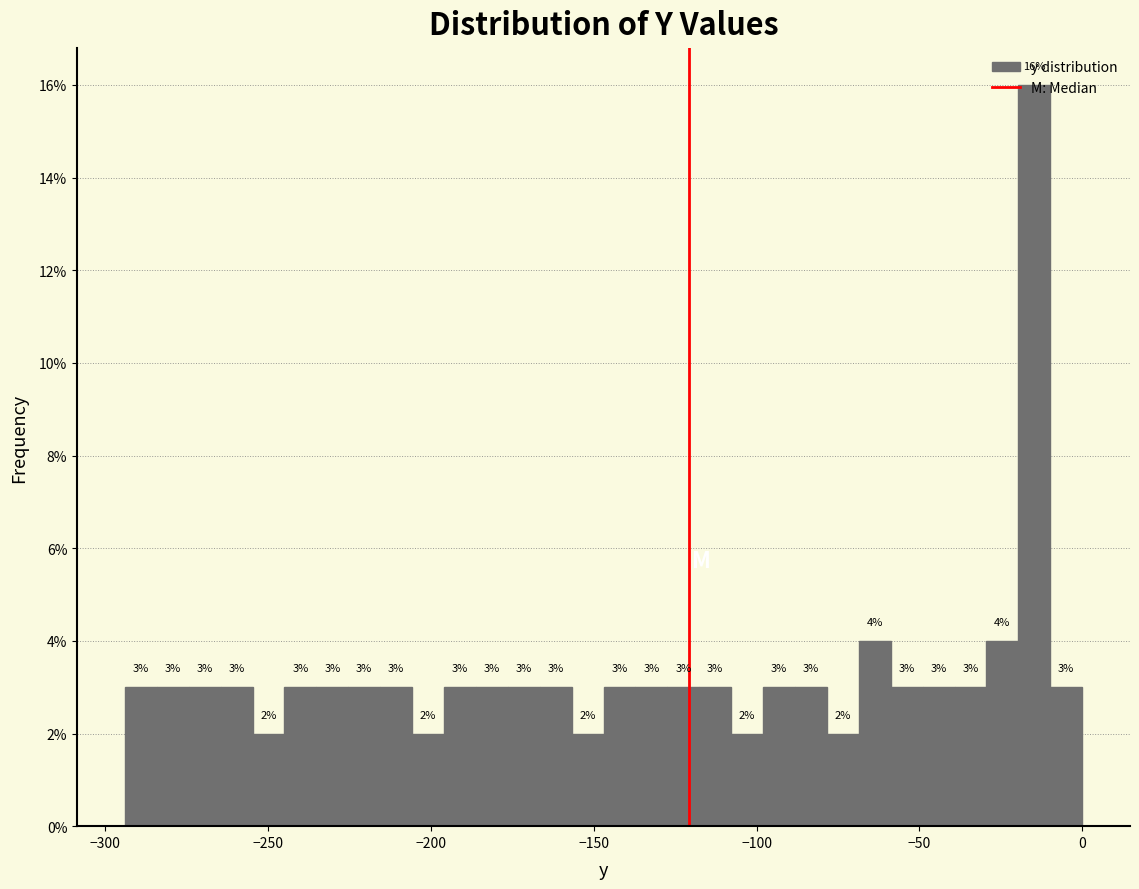

Read against the x-axis, roughly where is the centre of the tallest bar?

-15